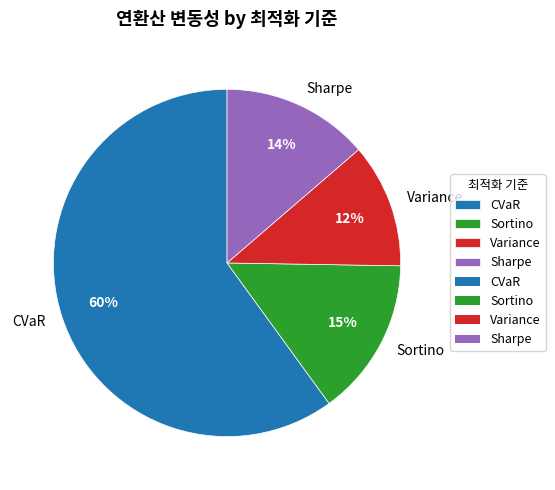

Which slice is the largest?

CVaR